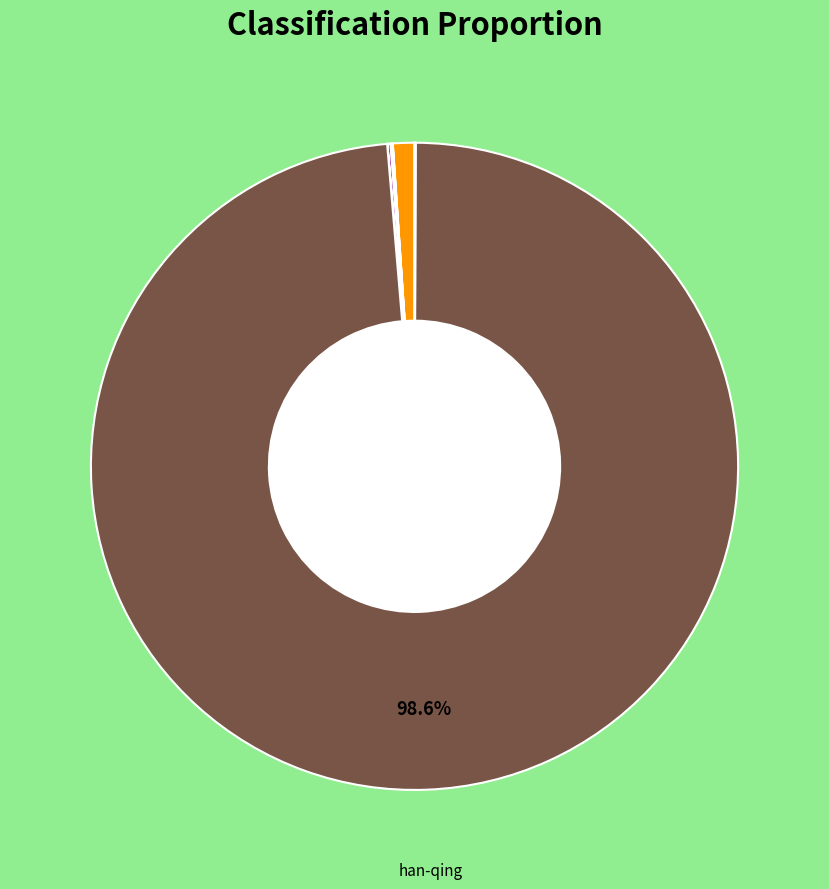

To the nearest percent, what is the difference between the largest and smallest slice percentages?

99%